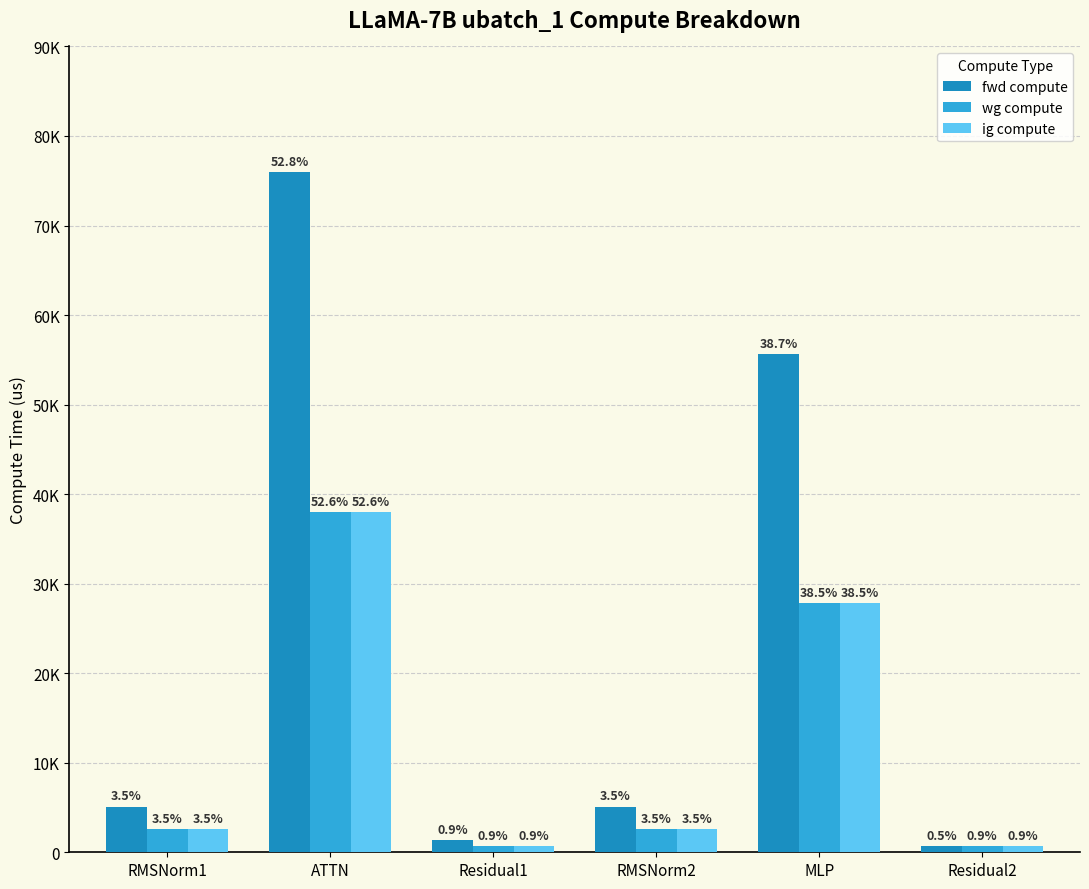

Rank the series by their maximum value, from highest to lowest.

fwd compute, wg compute, ig compute